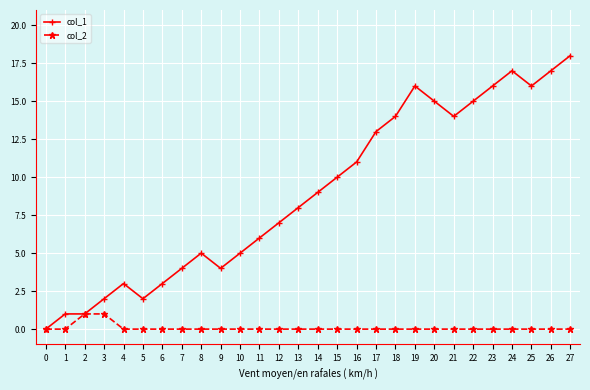

Reading right to left, list all the values displayed in this chart.

col_1: 18	17	16	17	16	15	14	15	16	14	13	11	10	9	8	7	6	5	4	5	4	3	2	3	2	1	1	0
col_2: 0	0	0	0	0	0	0	0	0	0	0	0	0	0	0	0	0	0	0	0	0	0	0	0	1	1	0	0